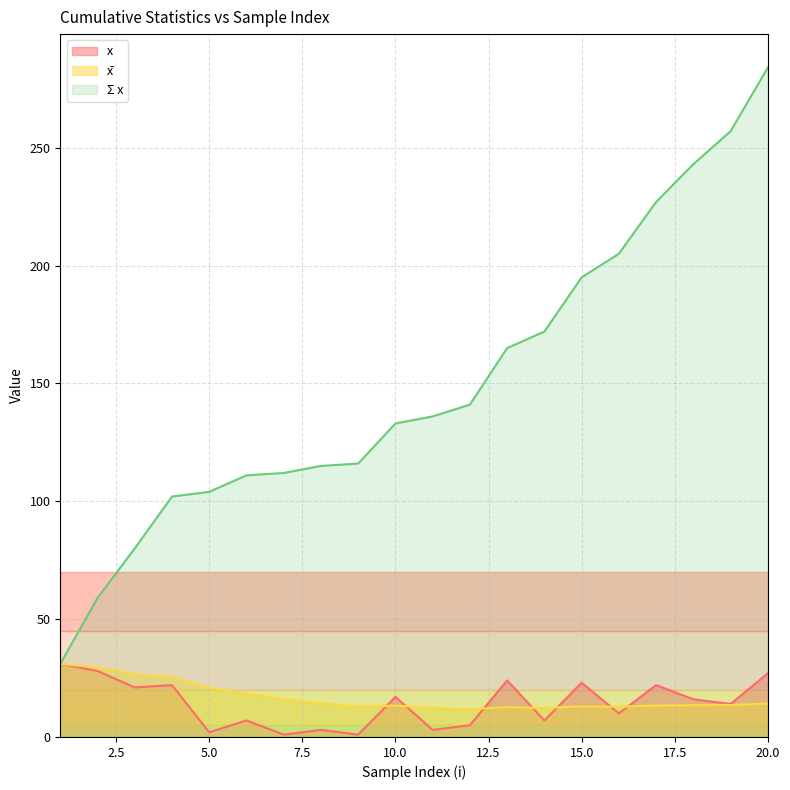

Which category has the lowest value in the x̄ series?

12